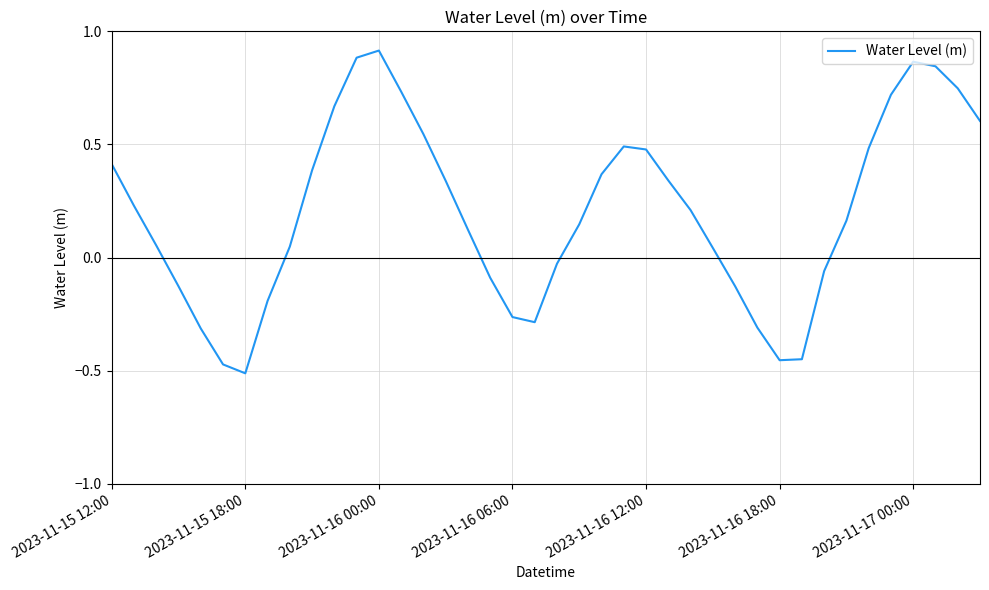

What is the difference between the maximum and minimum values?

1.4